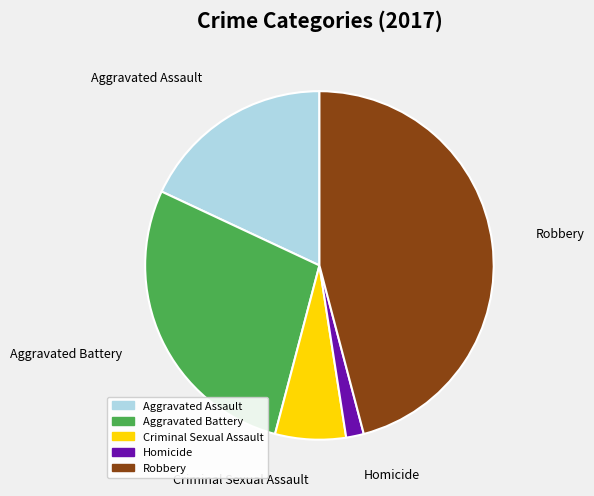

Is it true that Robbery is 33% of the pie?

False